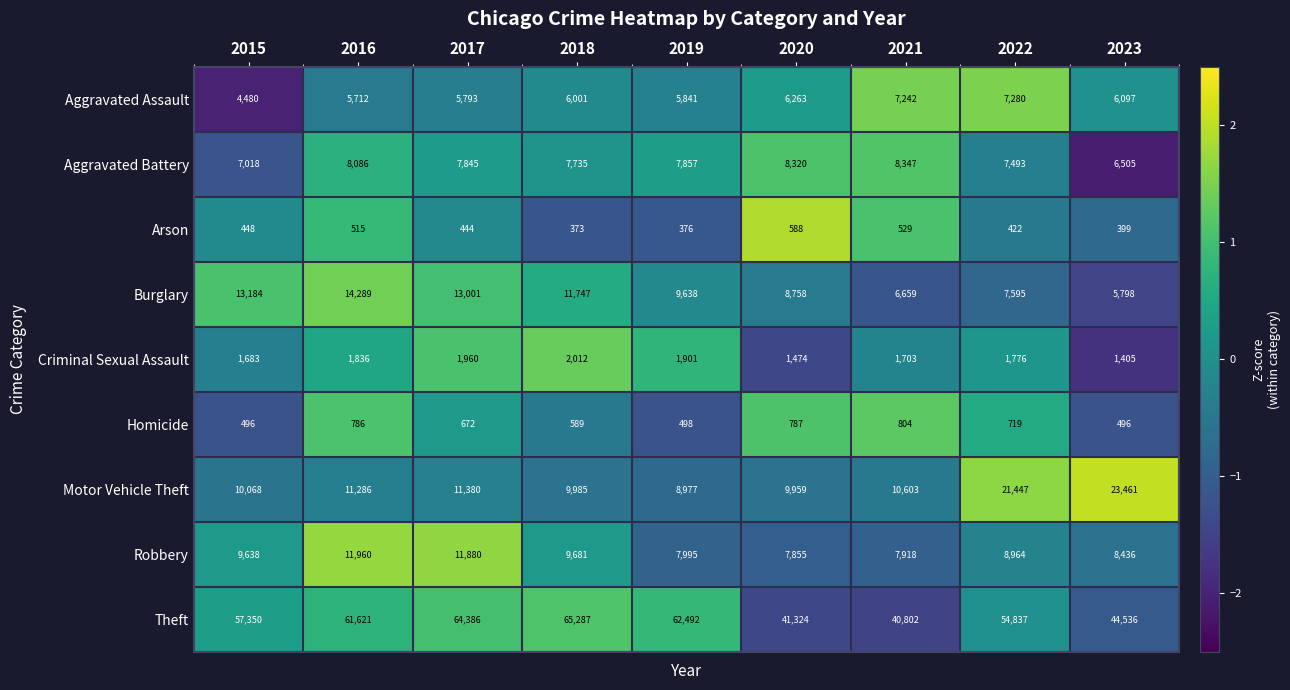

What is the maximum value shown in the chart?

65287